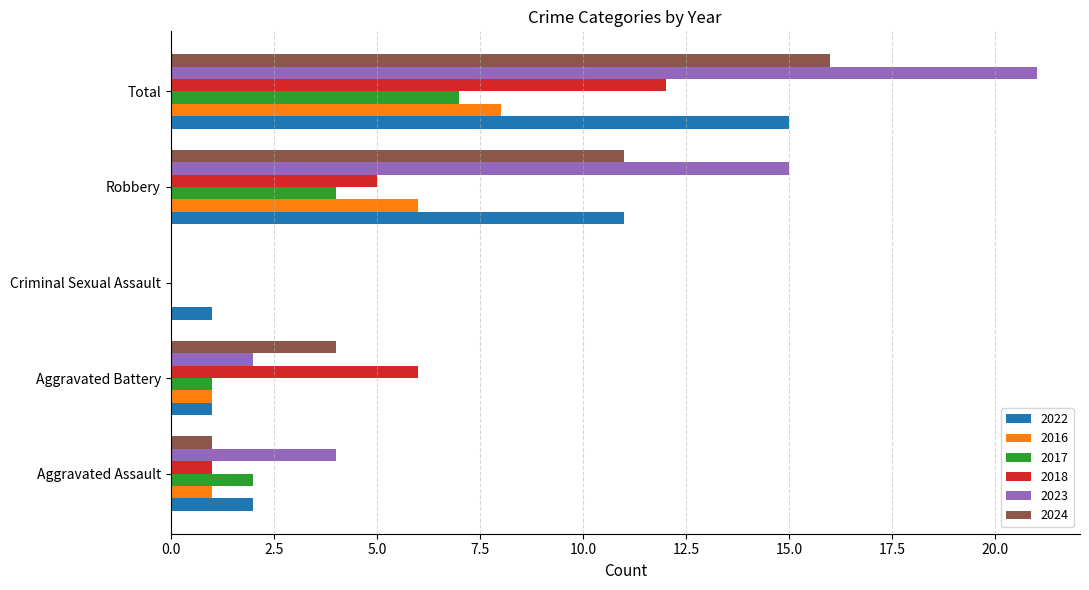

True or false: 2023 has a value of 28 at Total.

False